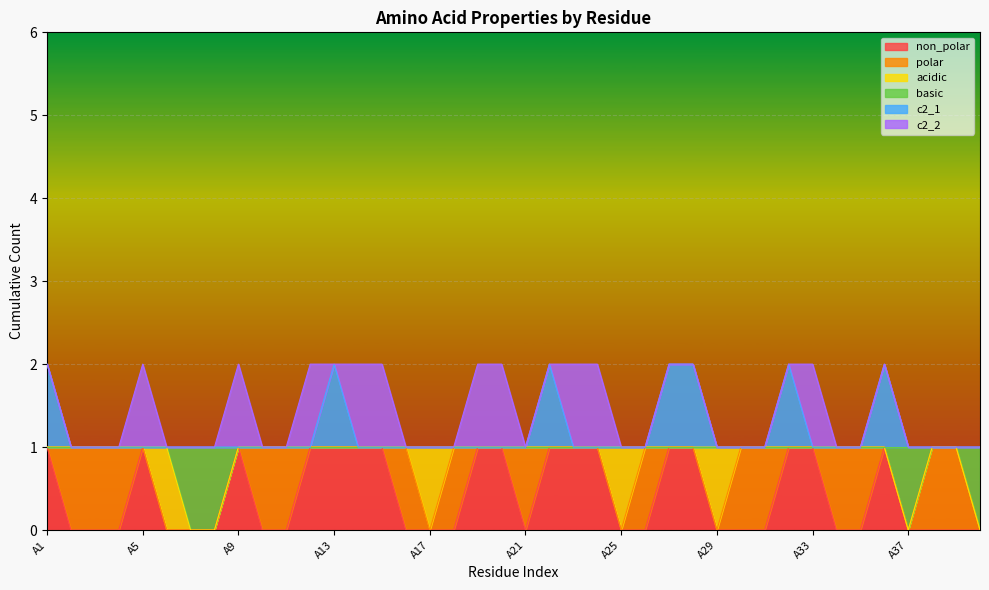

What are all the series names shown in the legend?

non_polar, polar, acidic, basic, c2_1, c2_2